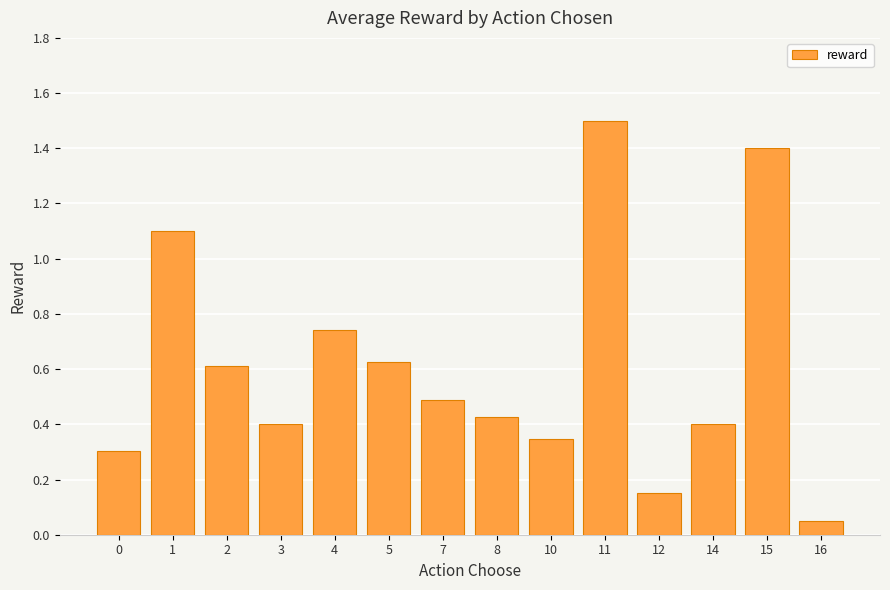

The value at 5 is 1.0. True or false?

False